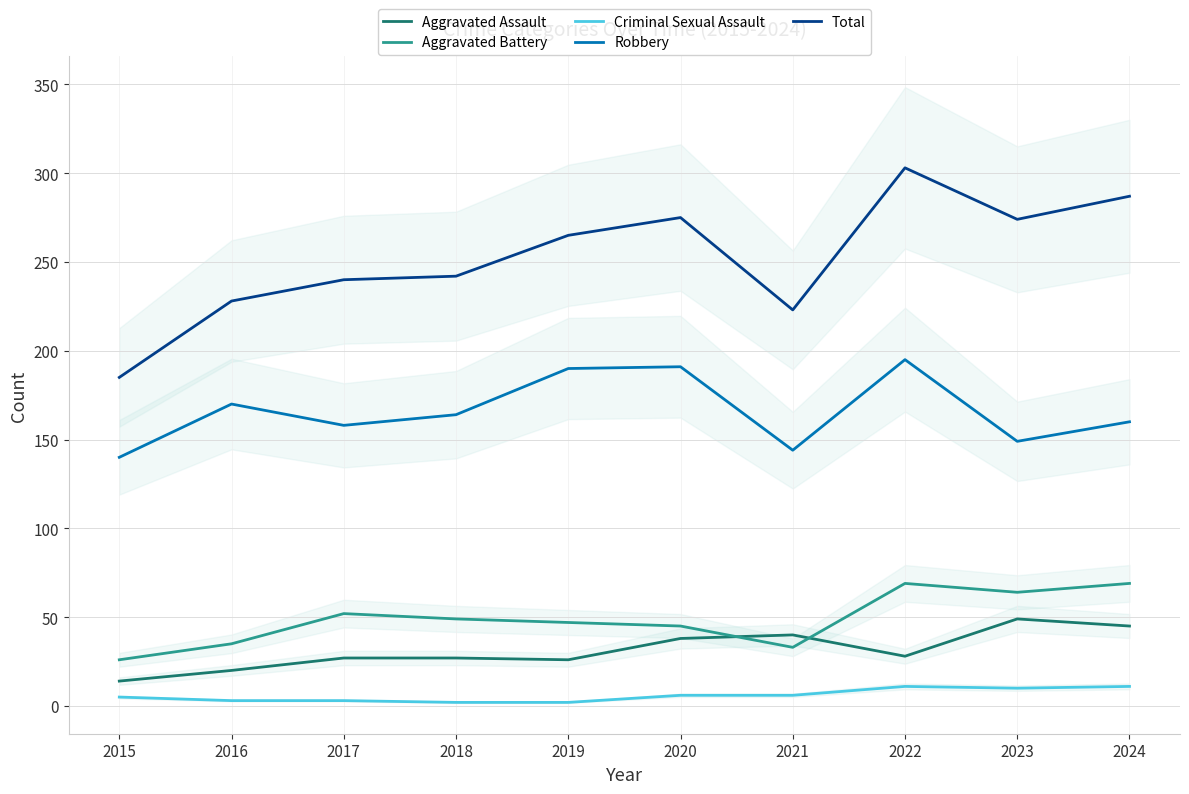

What is the total value across all series at 2015?

370